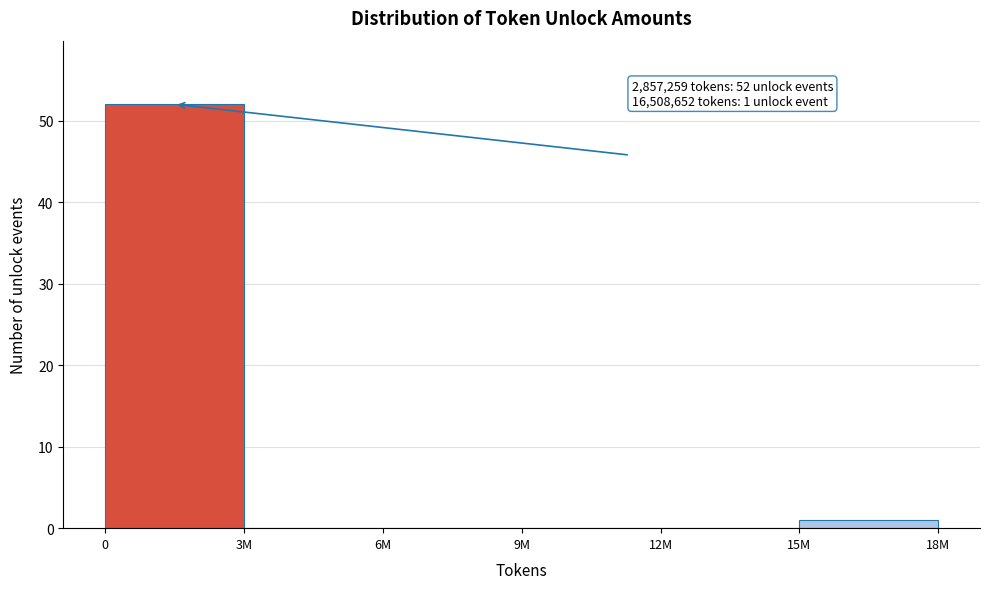

Reading right to left, transcribe all the data shown in this chart.

15M=1	12M=0	9M=0	6M=0	3M=0	0=52